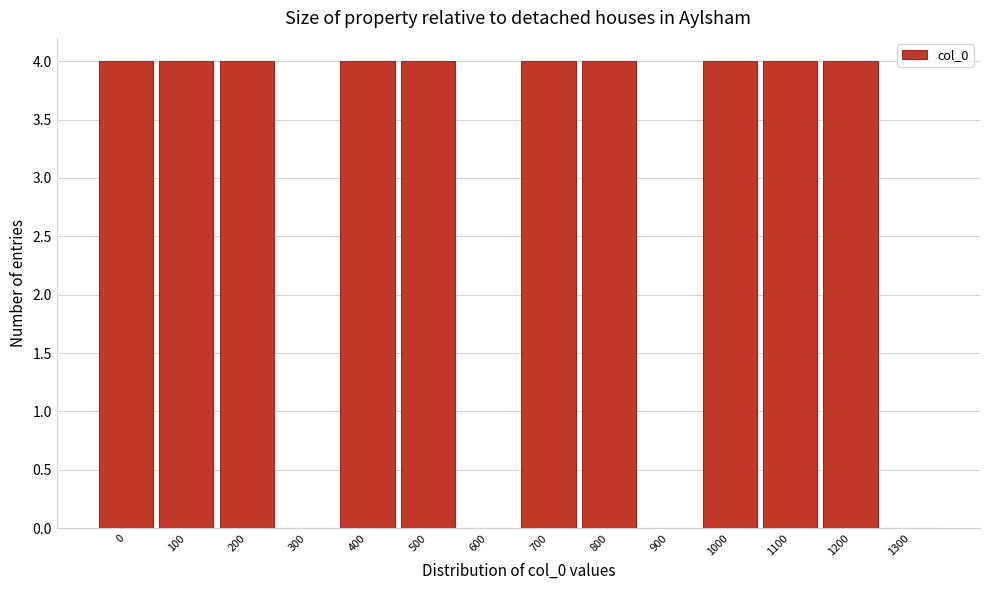

Reading right to left, what are all the values shown in this chart?

1300=0	1200=4	1100=4	1000=4	900=0	800=4	700=4	600=0	500=4	400=4	300=0	200=4	100=4	0=4